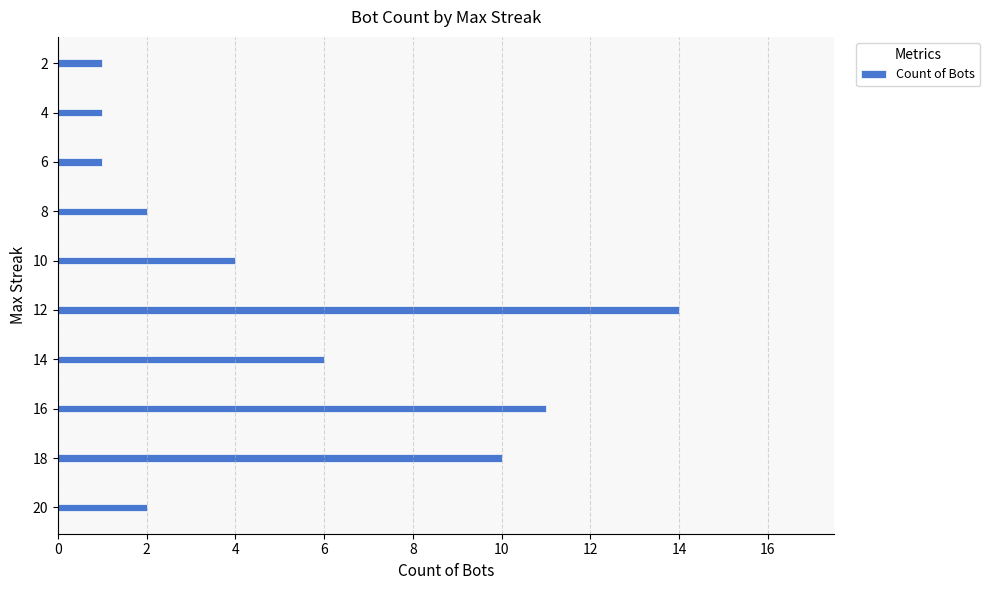

What is the sum of the values at 10 and 14?

10